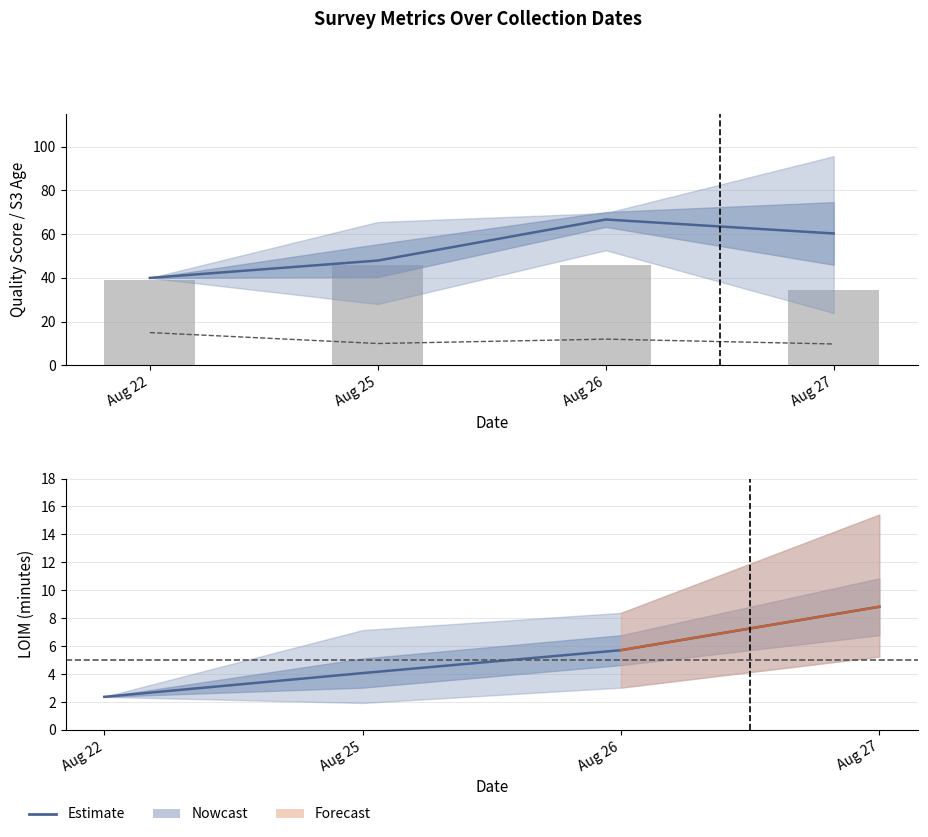

What is the sum of the LOIM mean values at Aug 22 and Aug 25?

6.4